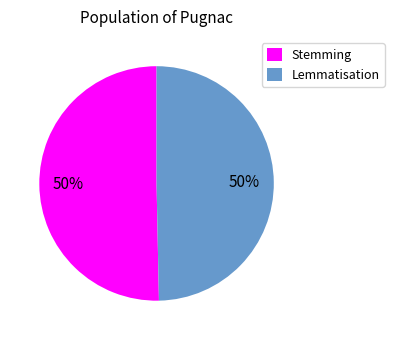

Do Lemmatisation and Stemming together represent more than half of the pie?

Yes